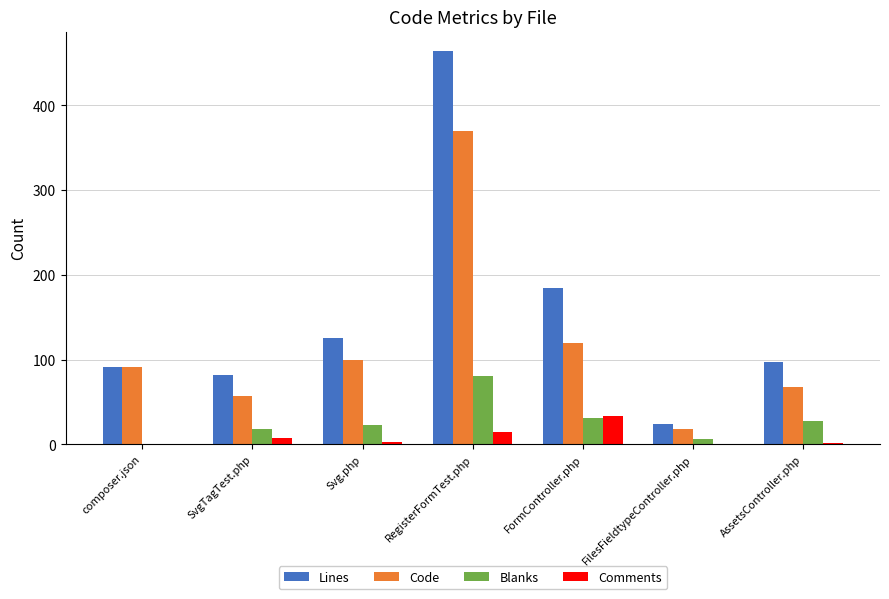

What is the maximum value for Comments?

33